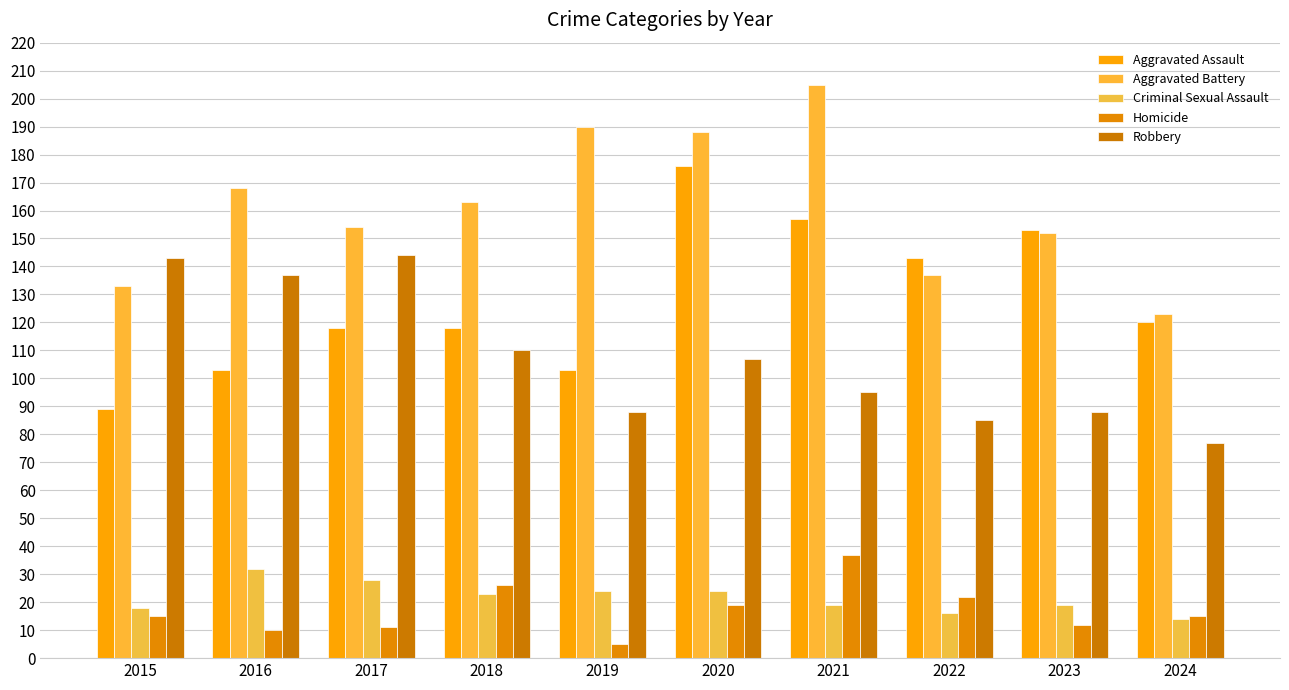

What is the sum of all Aggravated Assault values?

1280